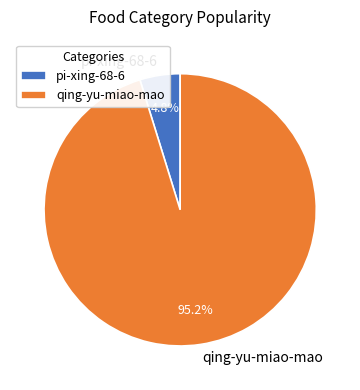

Count the number of slices in the pie.

2